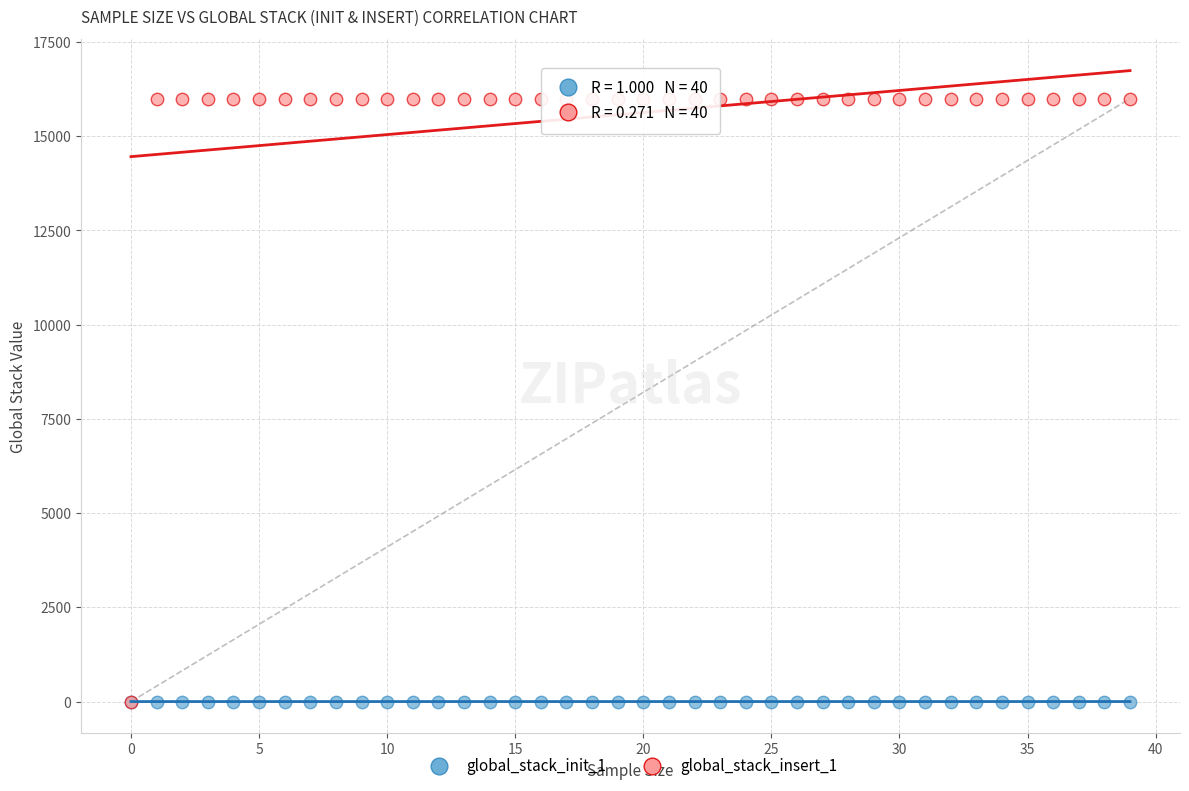

Which series contains the highest Y value?

global_stack_insert_1